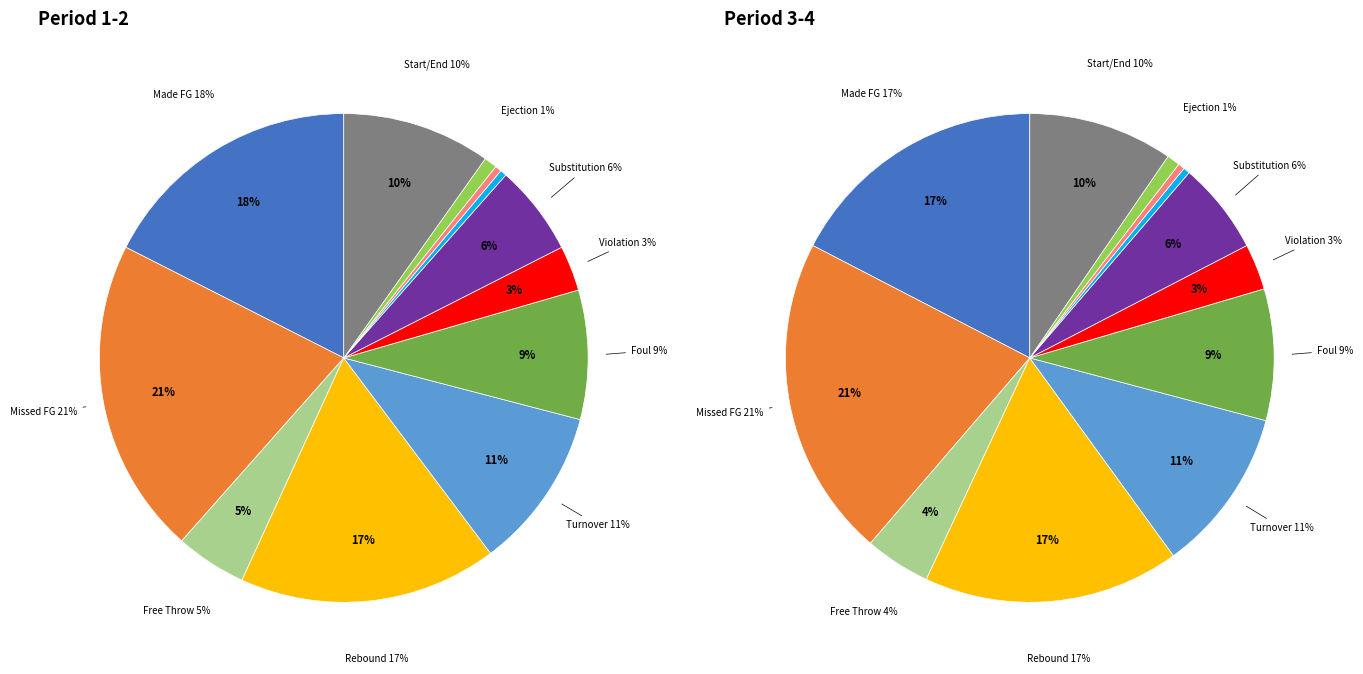

How much of the chart is everything except 4?

83.0%